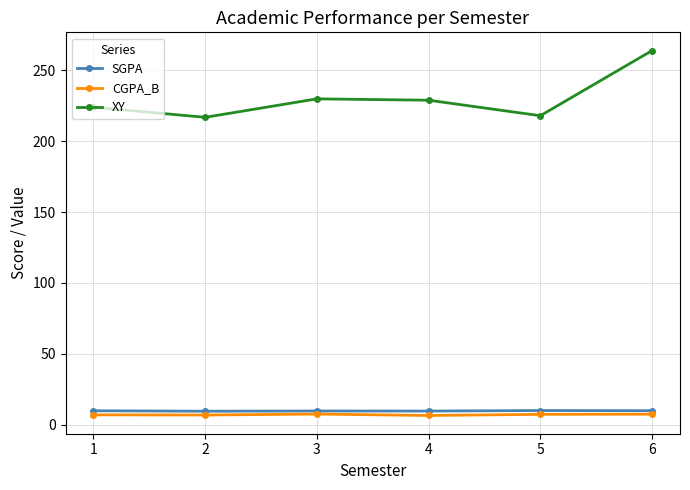

Where is the first local minimum for XY?

2